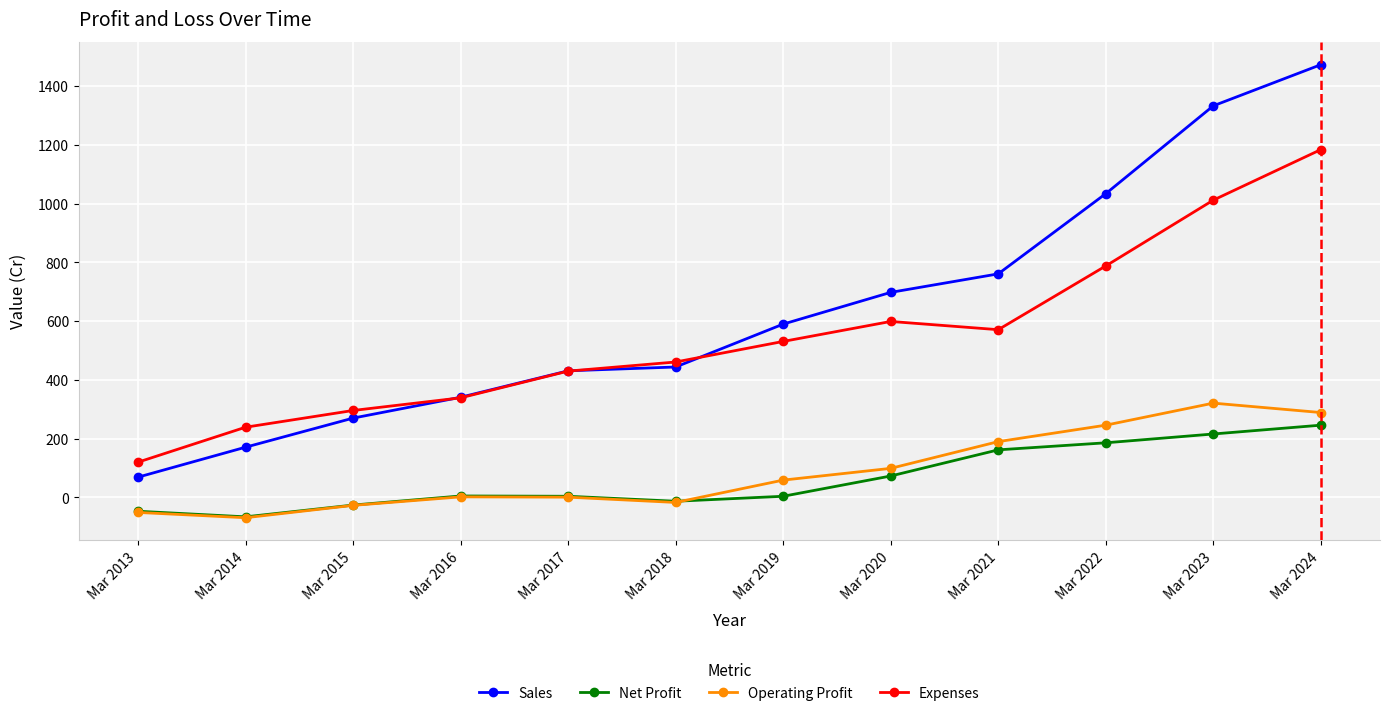

At which category does the chart reach its minimum across all series?

Mar 2014